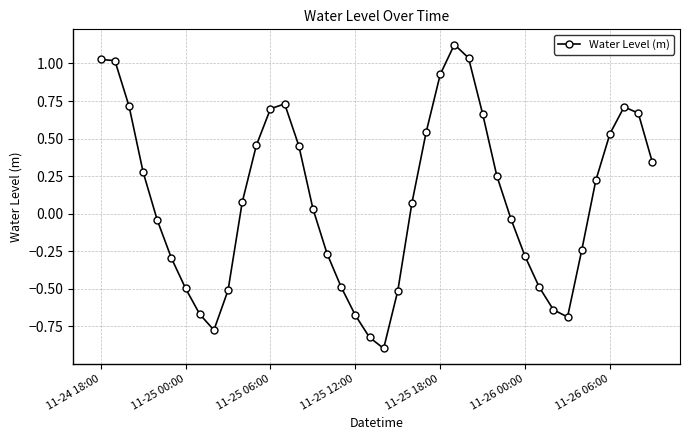

What is the difference between the maximum and second lowest values?

1.9